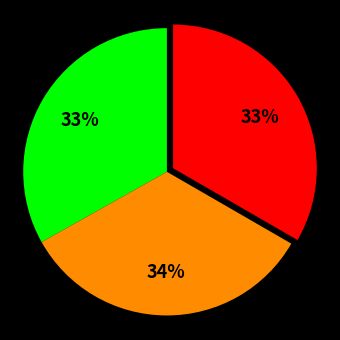

How many segments does this pie chart have?

3